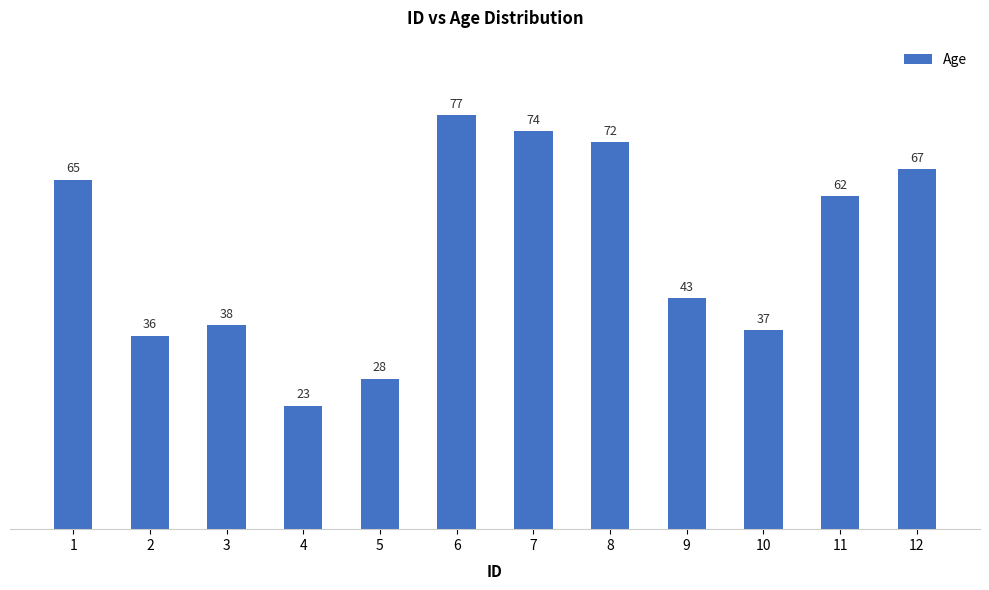

Rank the categories by value from highest to lowest.

6, 7, 8, 12, 1, 11, 9, 3, 10, 2, 5, 4